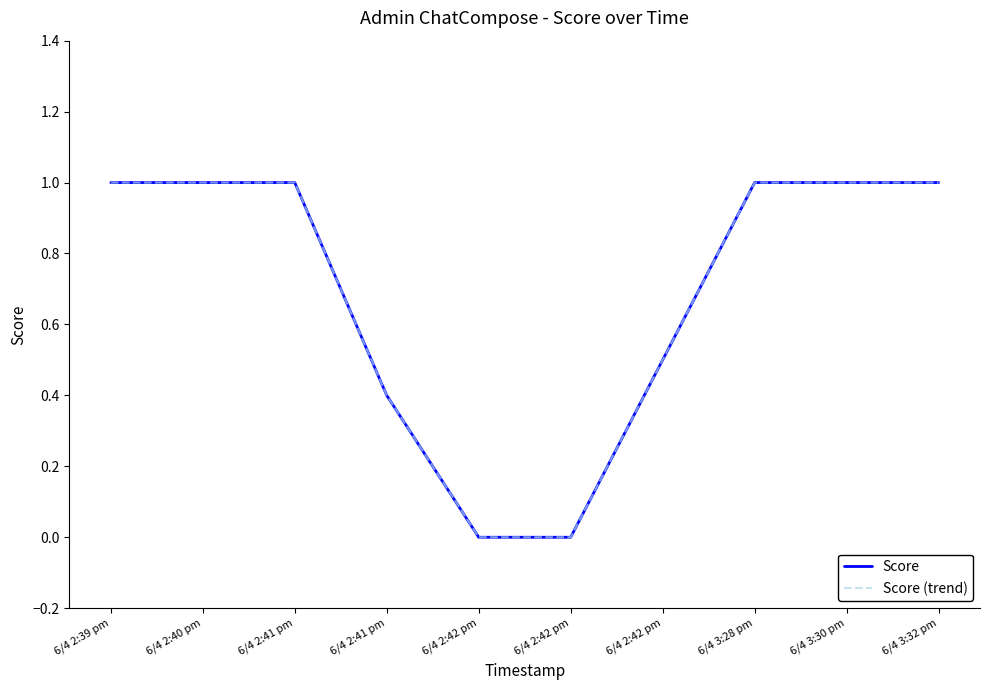

Which series has the widest spread of values?

Score